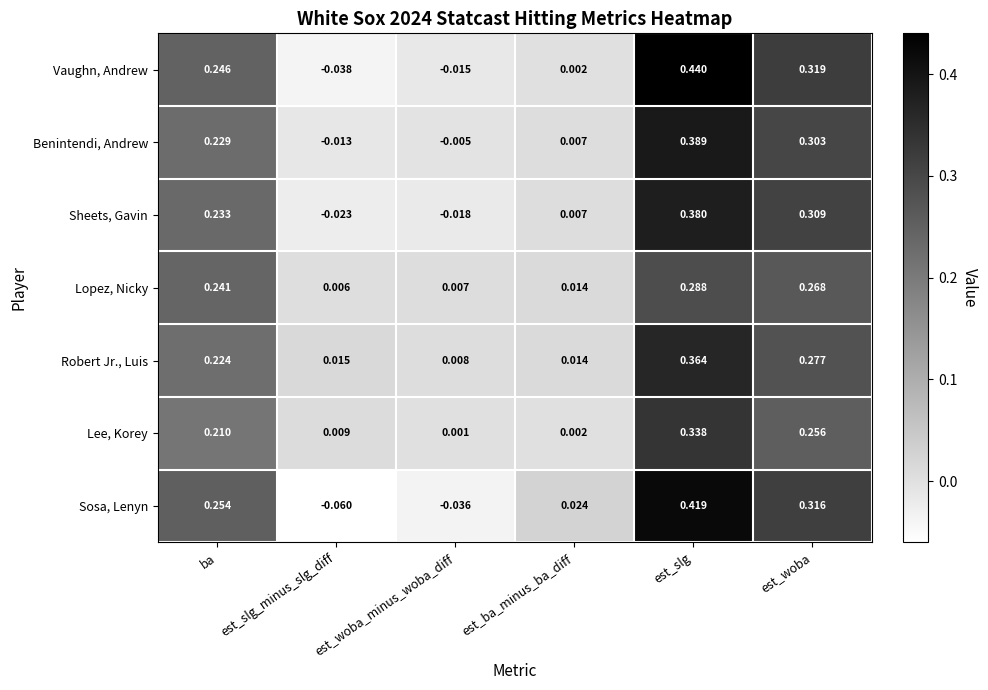

Which series has the largest total across all categories?

Vaughn, Andrew